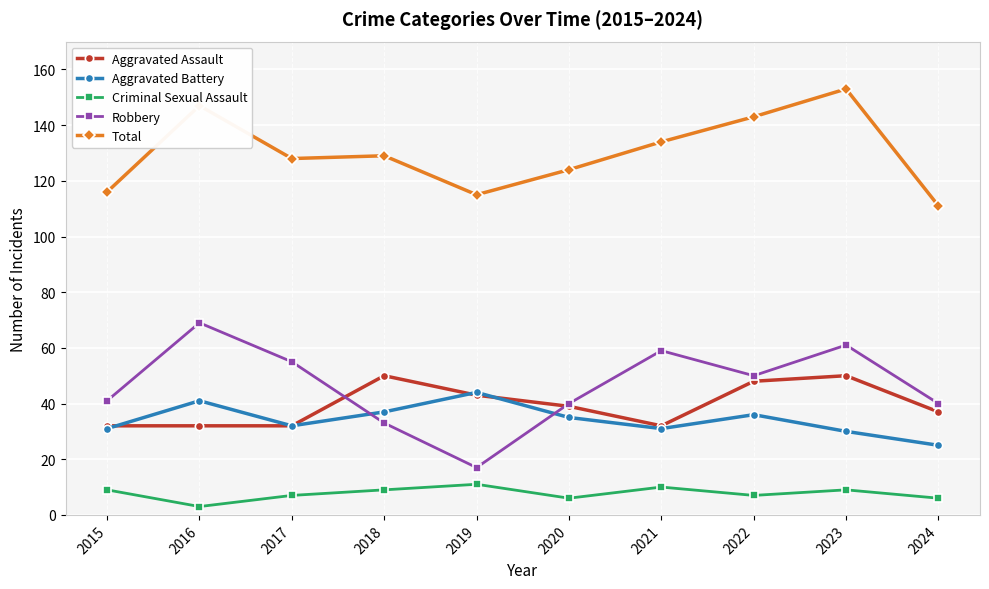

What is the sum of all Aggravated Assault values?

395